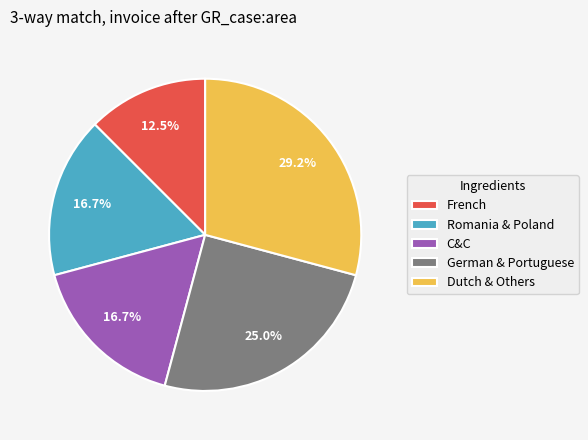

How many slices are in this pie chart?

5